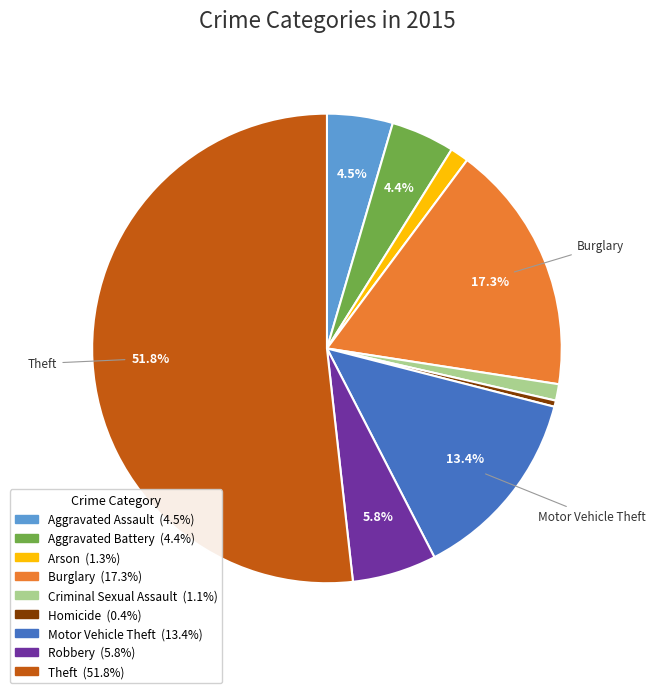

What percentage do Burglary and Motor Vehicle Theft together represent?

30.7%